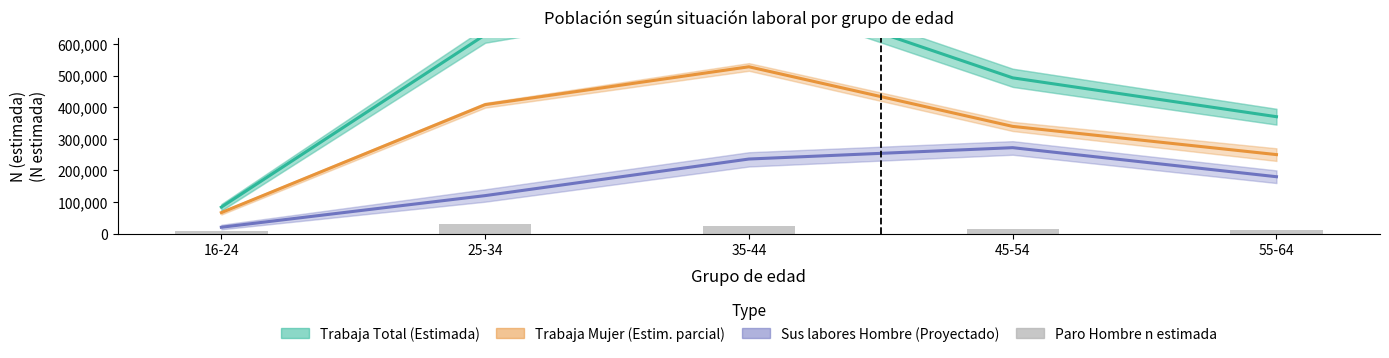

What is the label of the 5th bar from the right?

16-24